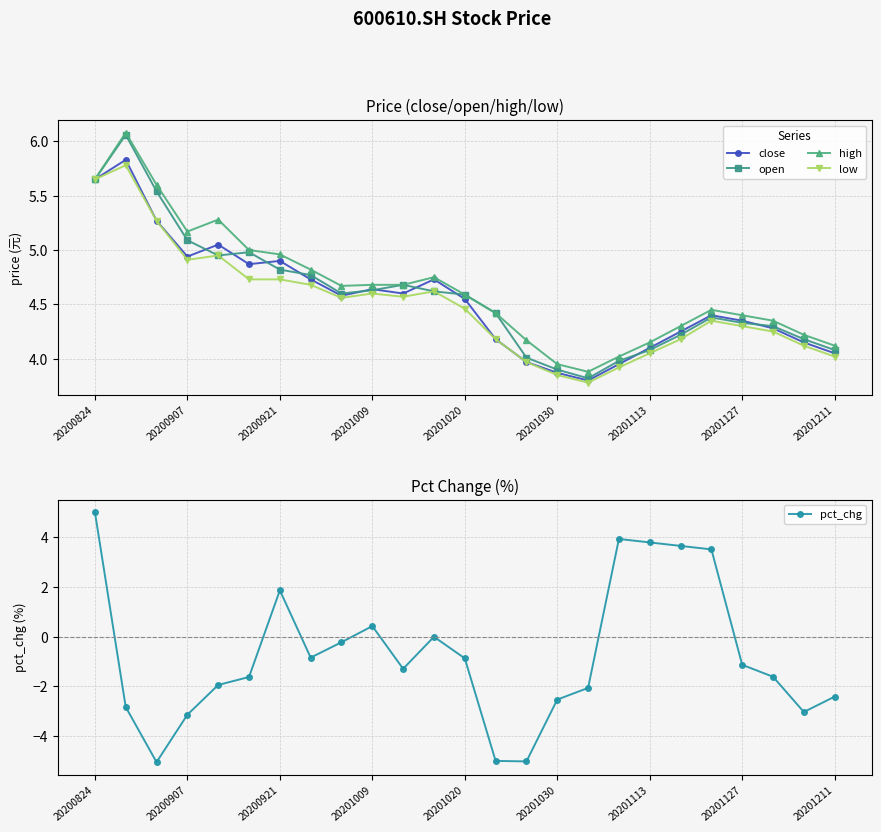

Where is the first local minimum for close?

20200907